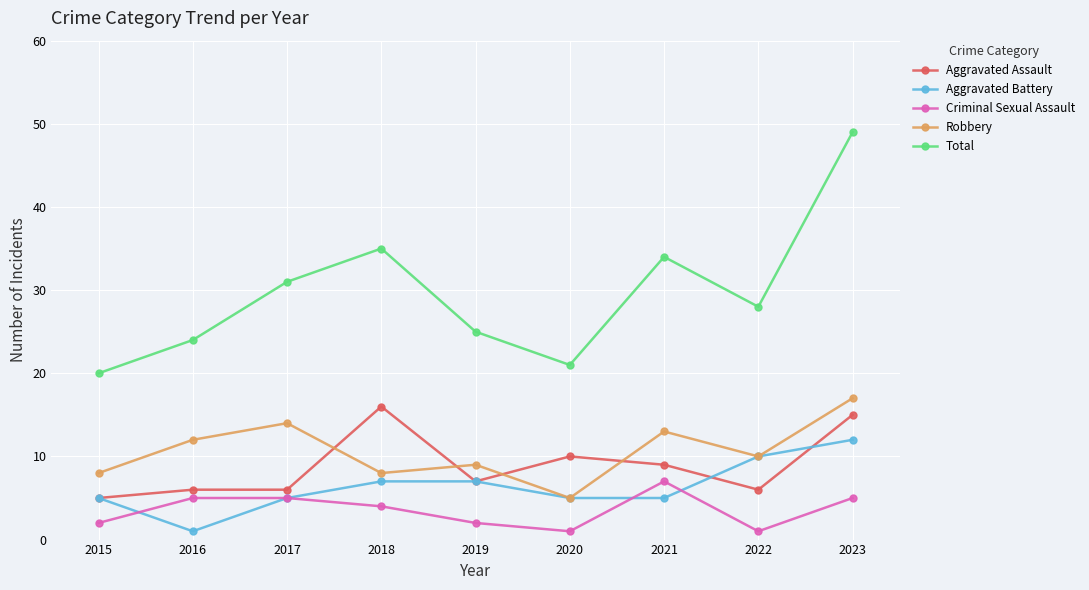

At which category is the sum across all series the highest?

2023